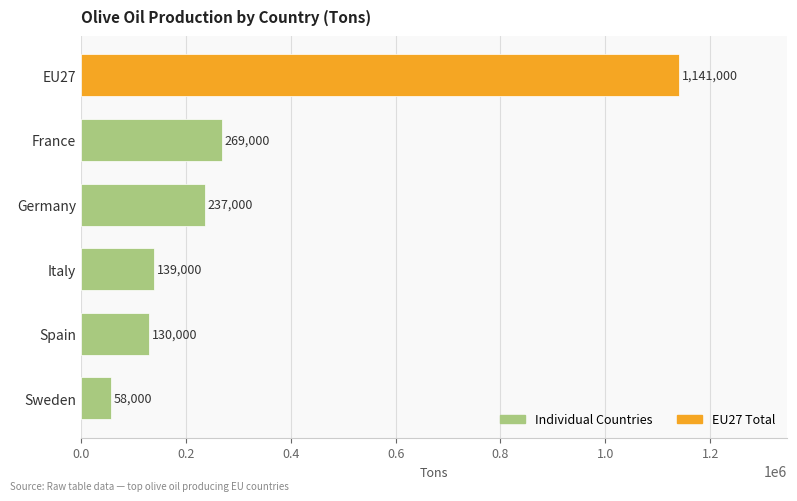

Which category has the lowest value across all series?

Sweden